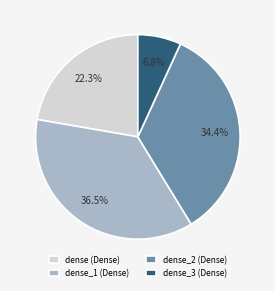

Does dense_2 (Dense) represent more than half of the total?

No